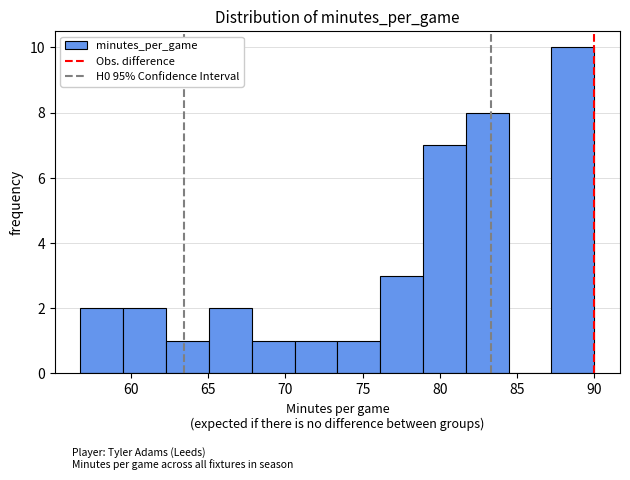

What is the height of the bar covering 56.5 to 59.5 on the x-axis? Neither the bar edges nor the heights are printed on the chart, so give them approximately, as read against the axes.

2